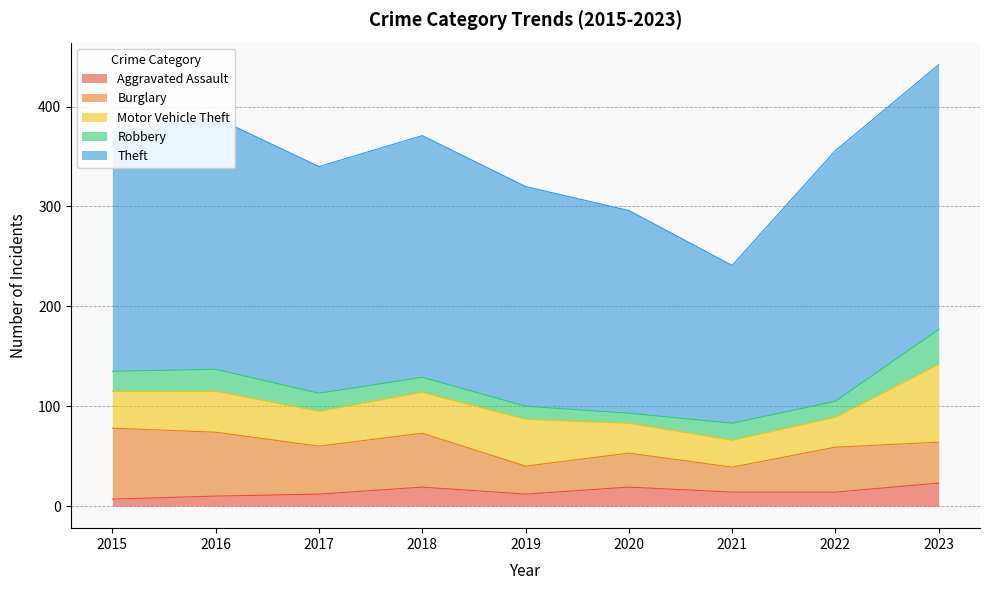

Between 2018 and 2016, which is larger?

2018